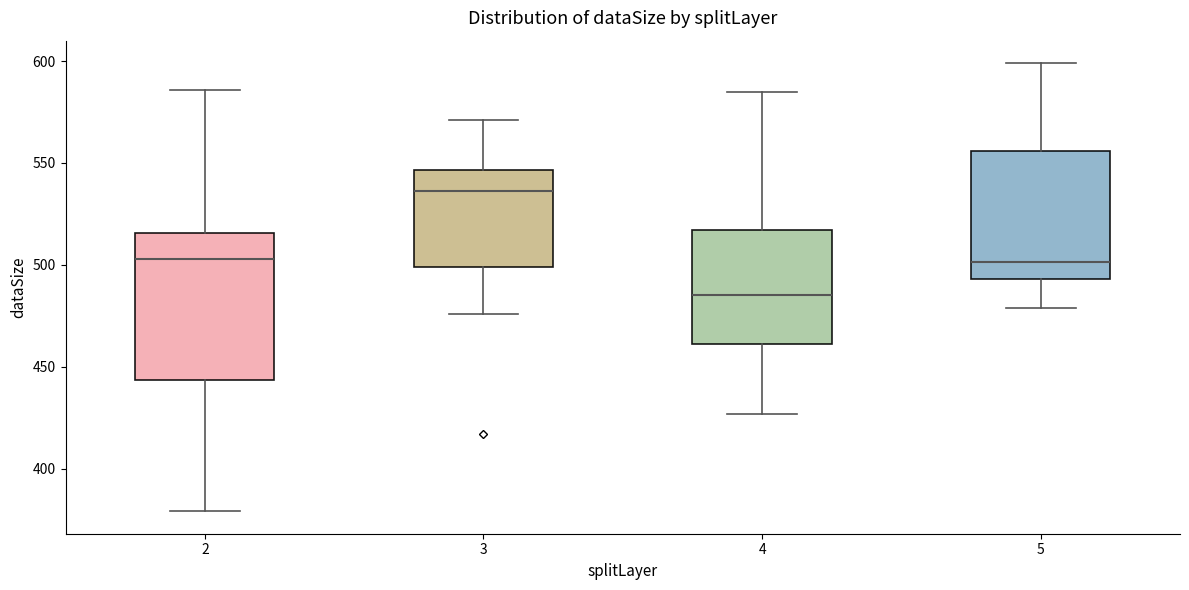

Where is the upper edge of the box at x = 2 on the y-axis? The values are not printed on the chart, so give them approximately, as read against the axis.

515